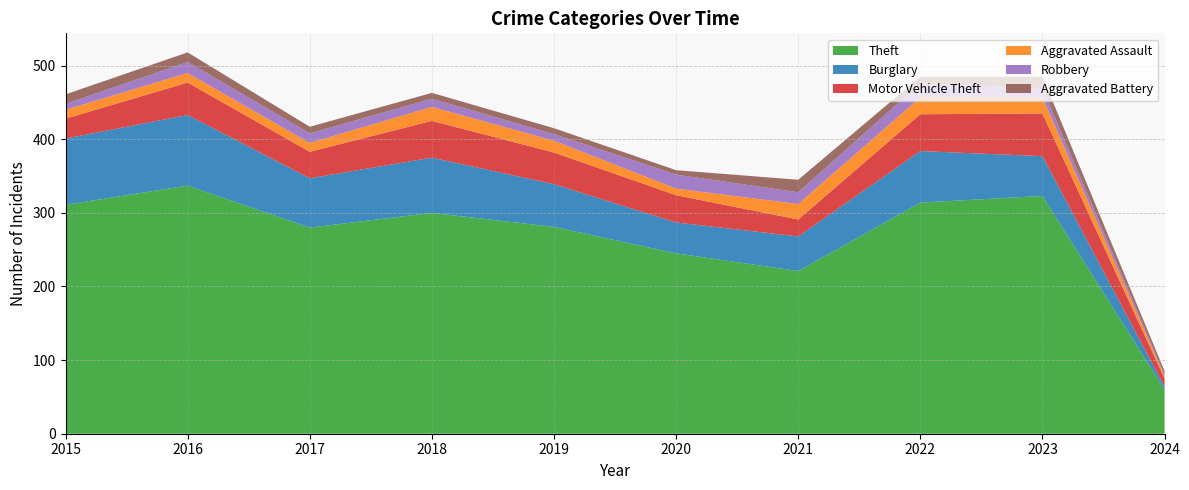

Reading left to right, what are all the values shown in this chart?

Theft: 2015=311	2016=337	2017=280	2018=300	2019=281	2020=245	2021=221	2022=314	2023=323	2024=60
Burglary: 2015=90	2016=96	2017=67	2018=75	2019=58	2020=42	2021=47	2022=70	2023=54	2024=4
Motor Vehicle Theft: 2015=27	2016=44	2017=36	2018=50	2019=43	2020=37	2021=23	2022=50	2023=58	2024=11
Aggravated Assault: 2015=12	2016=13	2017=12	2018=19	2019=16	2020=9	2021=21	2022=23	2023=22	2024=3
Robbery: 2015=8	2016=15	2017=13	2018=11	2019=9	2020=19	2021=16	2022=19	2023=12	2024=2
Aggravated Battery: 2015=13	2016=13	2017=9	2018=8	2019=8	2020=6	2021=17	2022=9	2023=16	2024=5